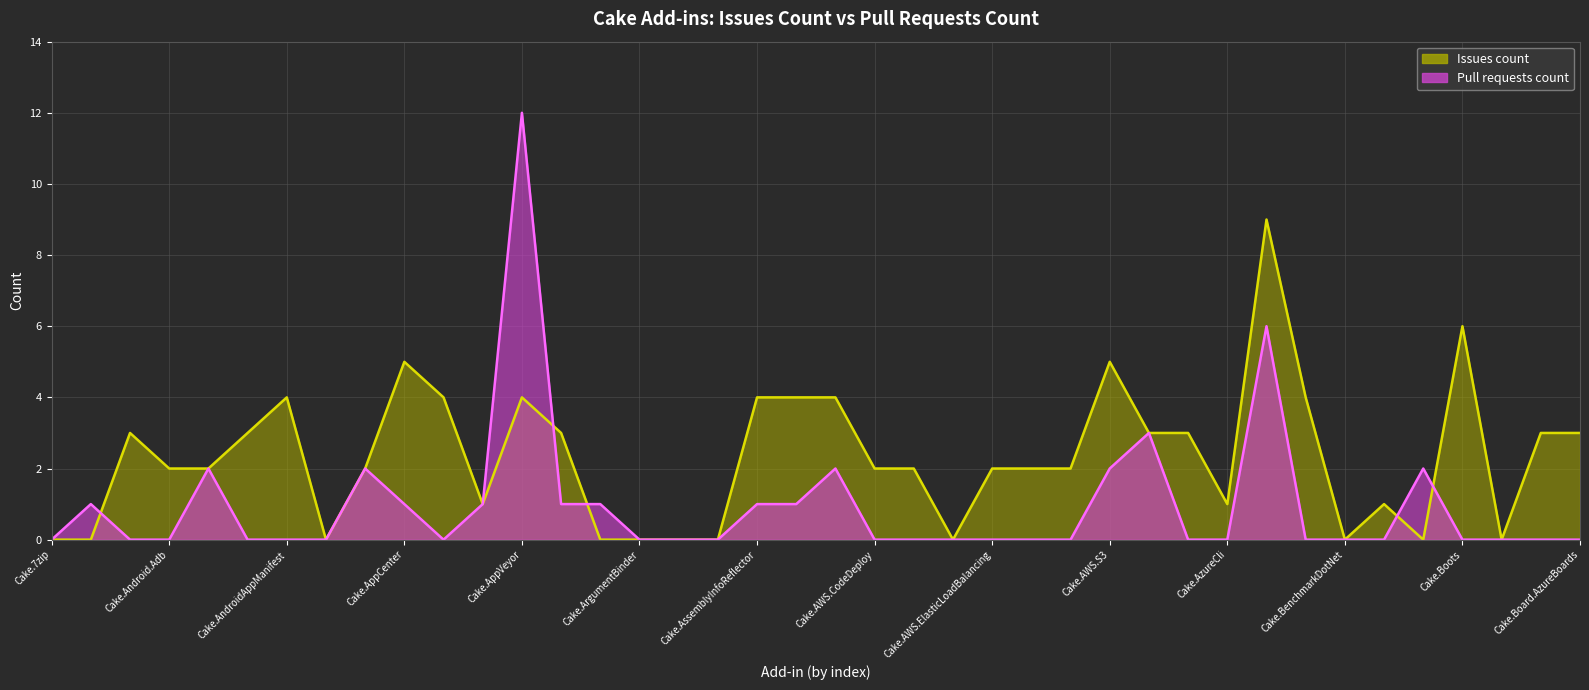

What is the sum of all values?

38